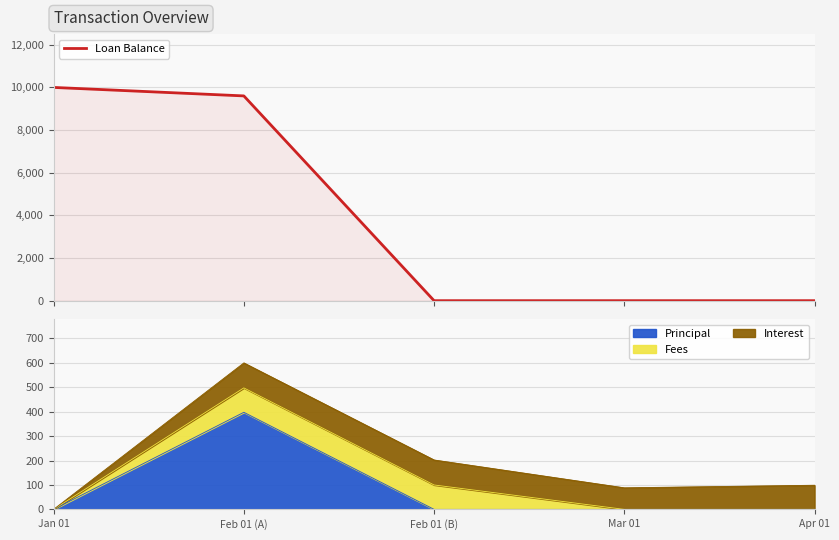

List the labels in order of value, smallest first.

Feb 01 (B), Mar 01, Apr 01, Feb 01 (A), Jan 01